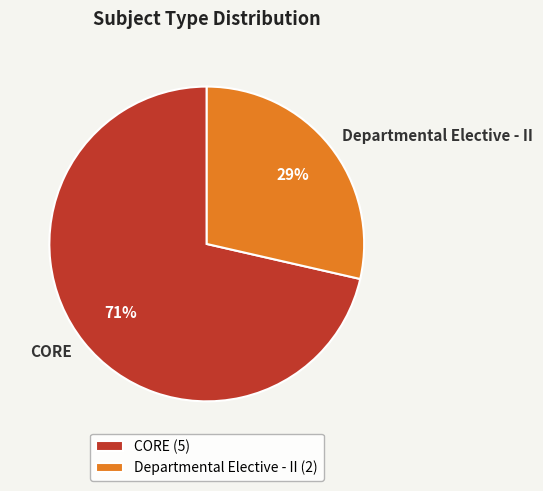

Which category has the smallest portion of the pie?

Departmental Elective - II